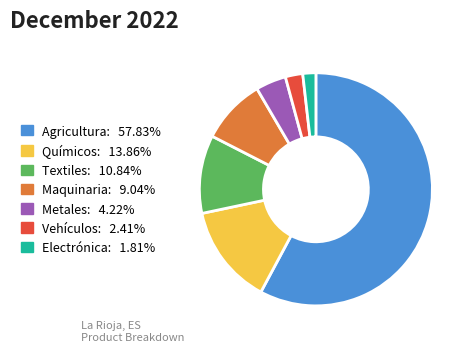

Is it true that Textiles is 1% of the pie?

False